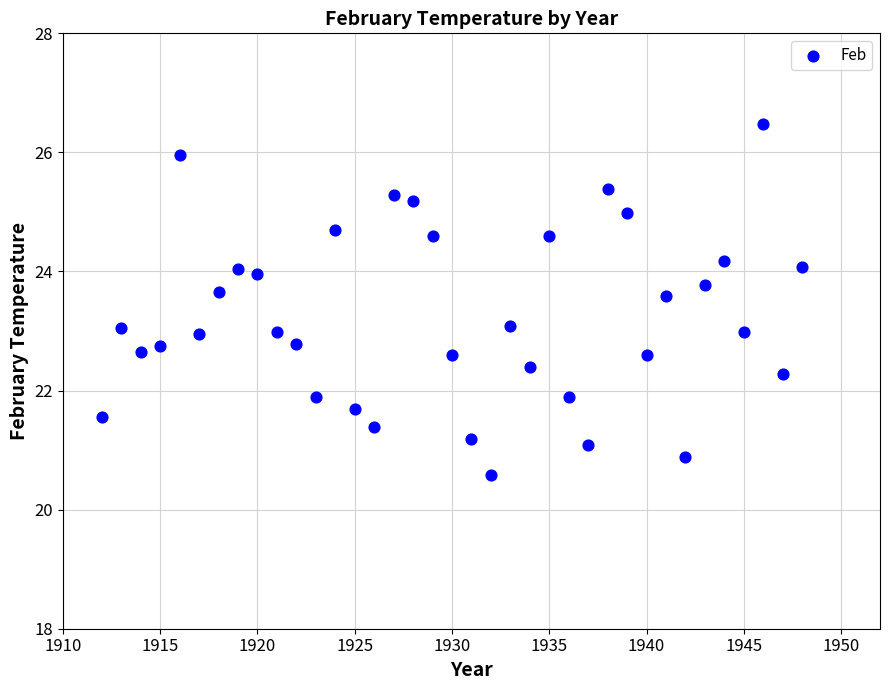

What is the range of Y values (max minus min)?

5.9